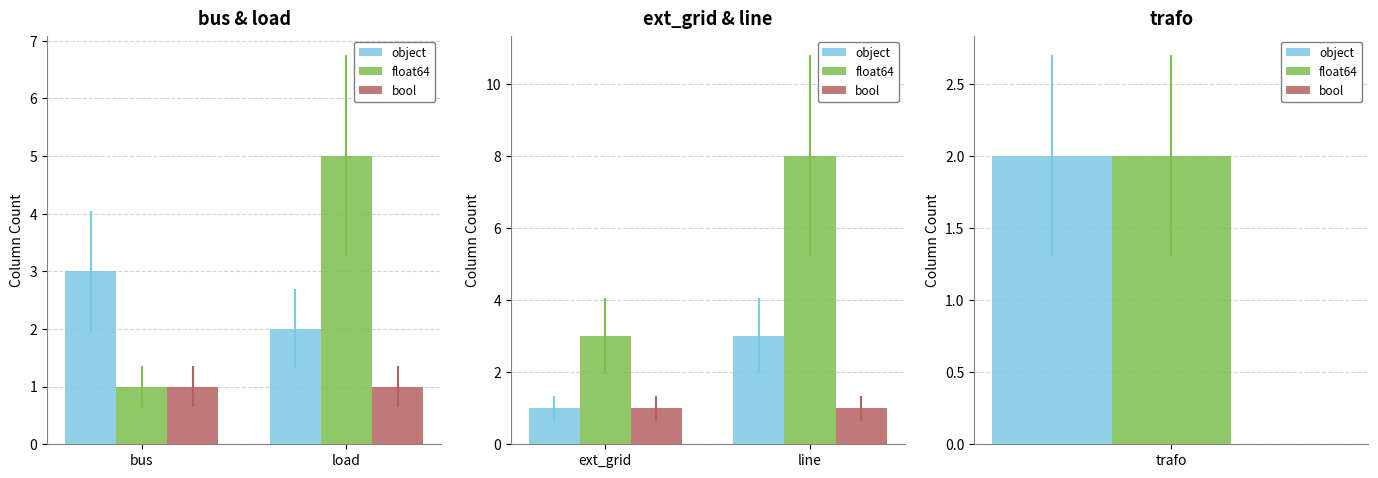

What is the sum of the bool values at ext_grid and line?

2